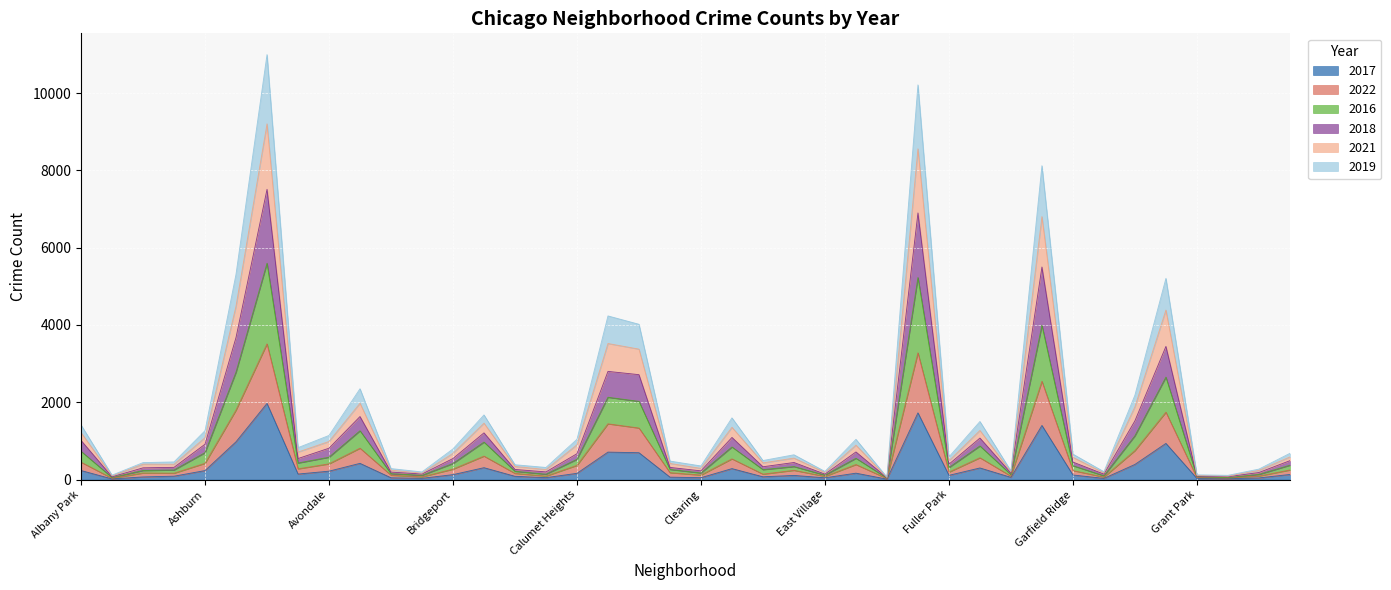

At which category is the sum across all series the highest?

Austin